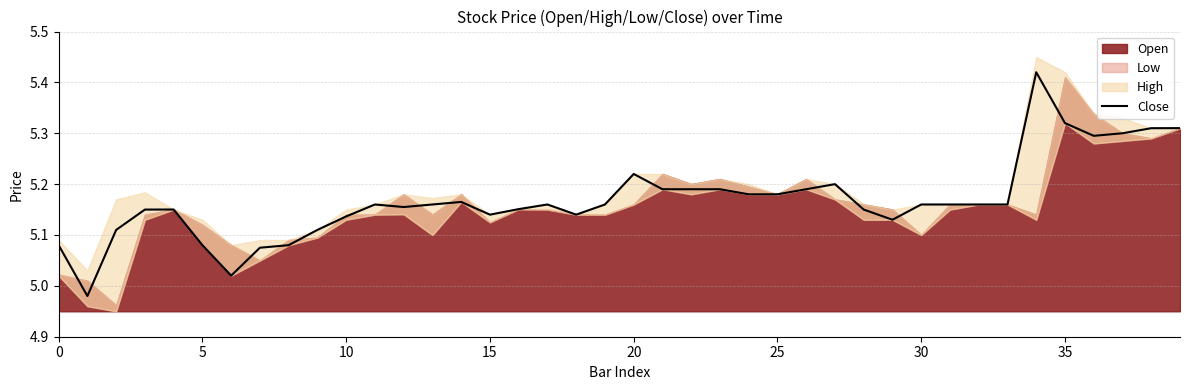

What is the sum of all values?

206.8